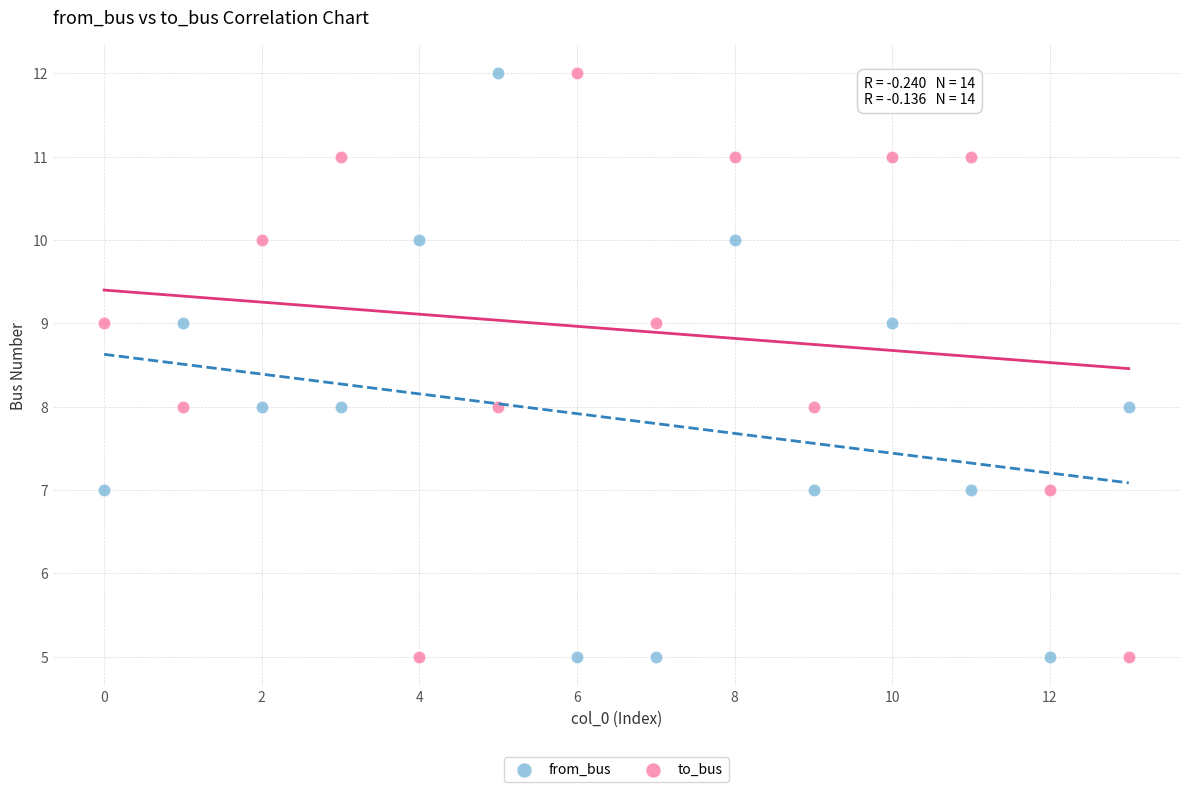

Across all data points, what is the range of Y values (max minus min)?

7